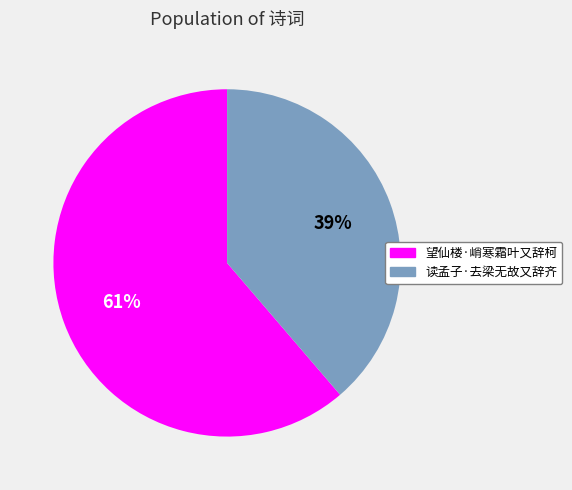

What percentage is the 读孟子·去梁无故又辞齐 slice, to the nearest percent?

39%